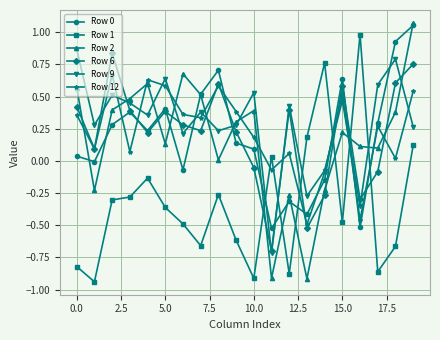

True or false: Row 9 and Row 12 intersect in this chart.

True